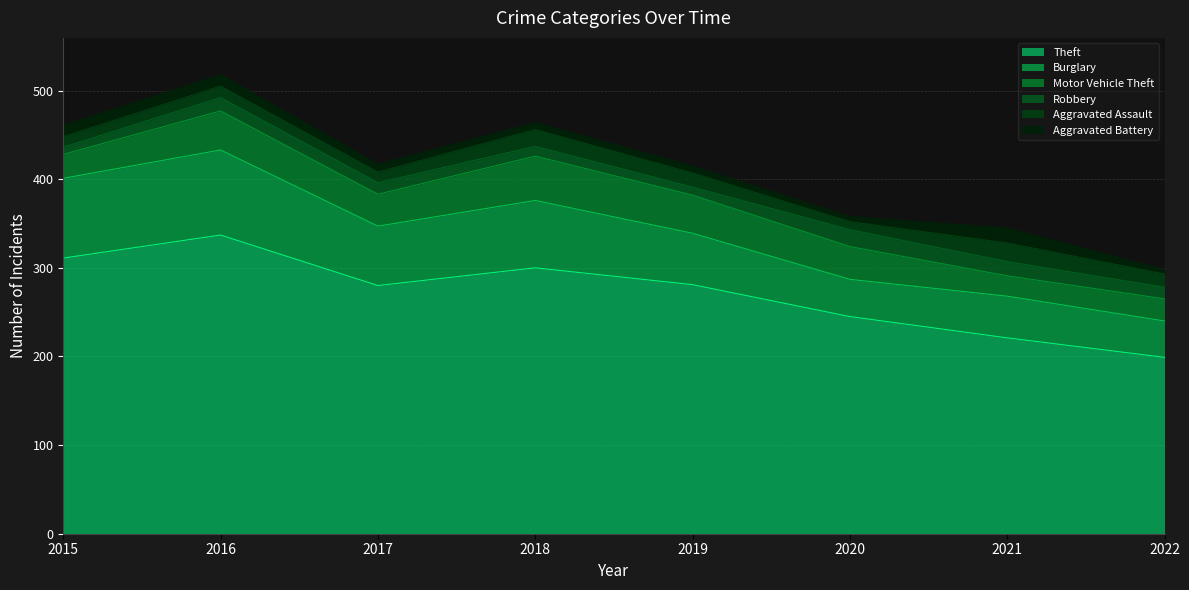

What are all the series names shown in the legend?

Theft, Burglary, Motor Vehicle Theft, Robbery, Aggravated Assault, Aggravated Battery